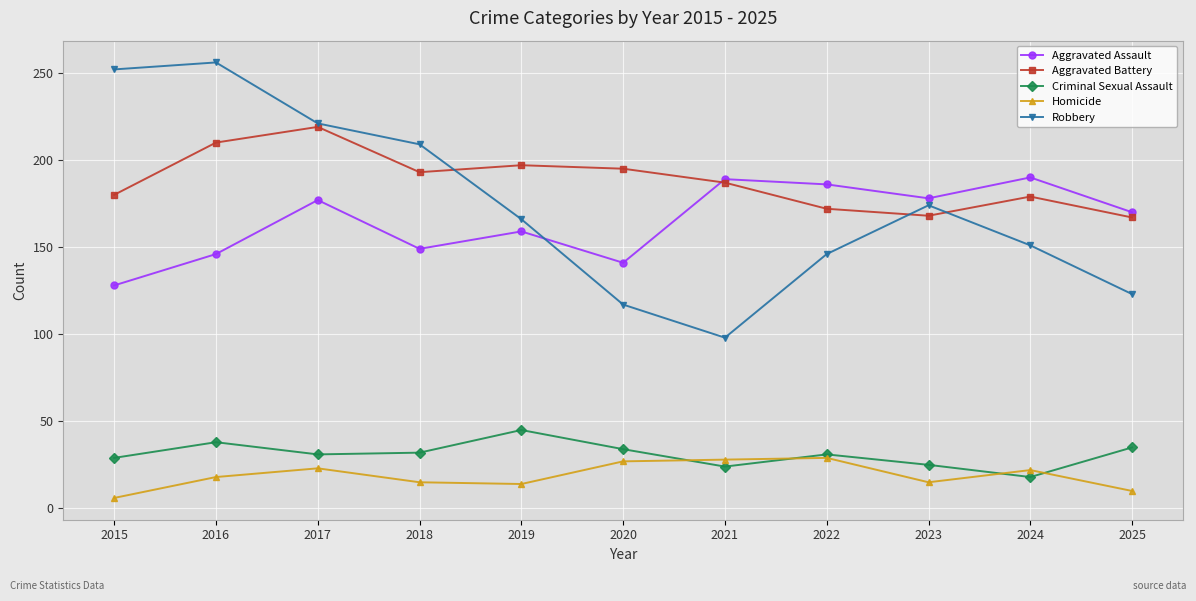

At which label does Aggravated Battery reach its peak?

2017